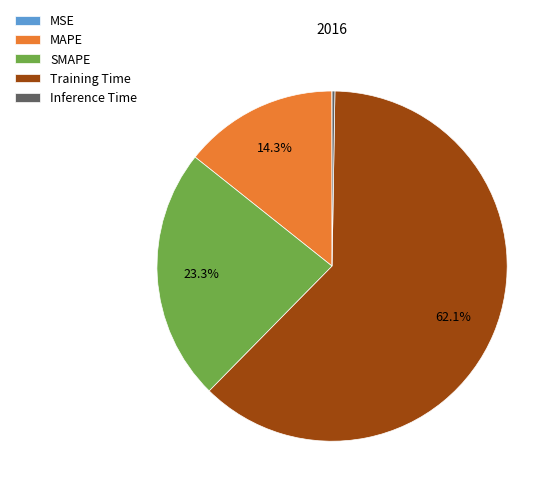

Which slice represents more than half of the pie?

Training Time